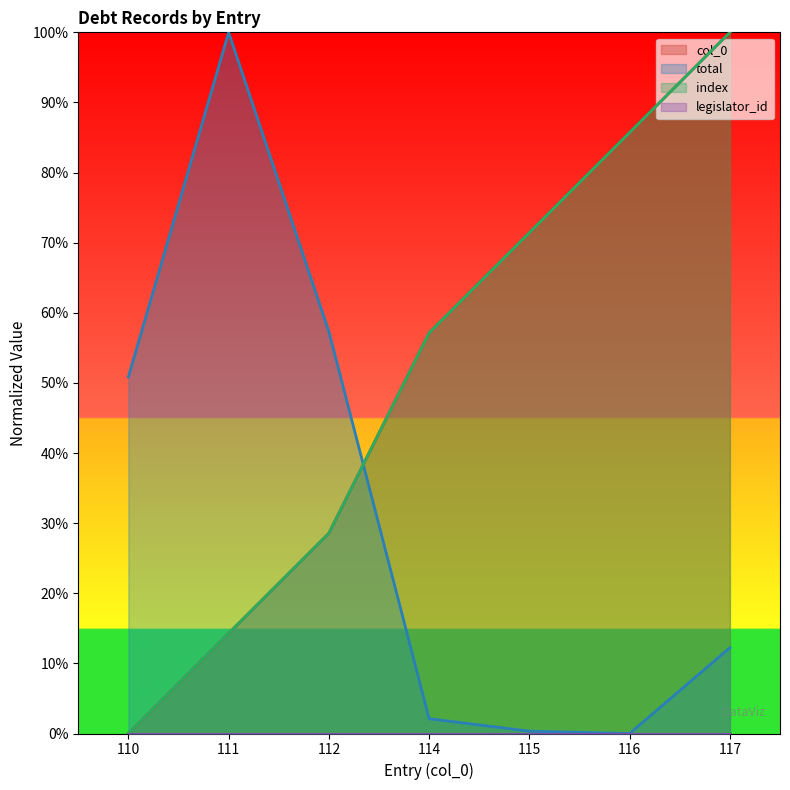

Rank the categories by index value from lowest to highest.

110, 111, 112, 114, 115, 116, 117